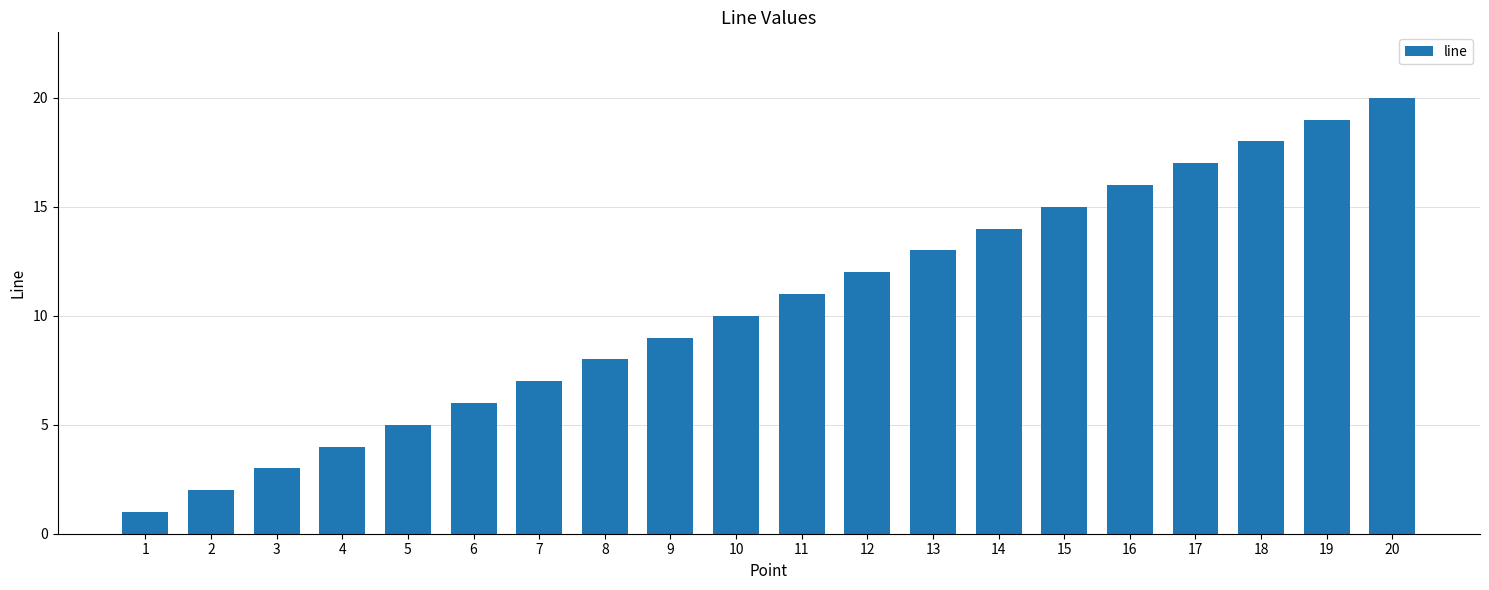

The value at 3 is 5. True or false?

False